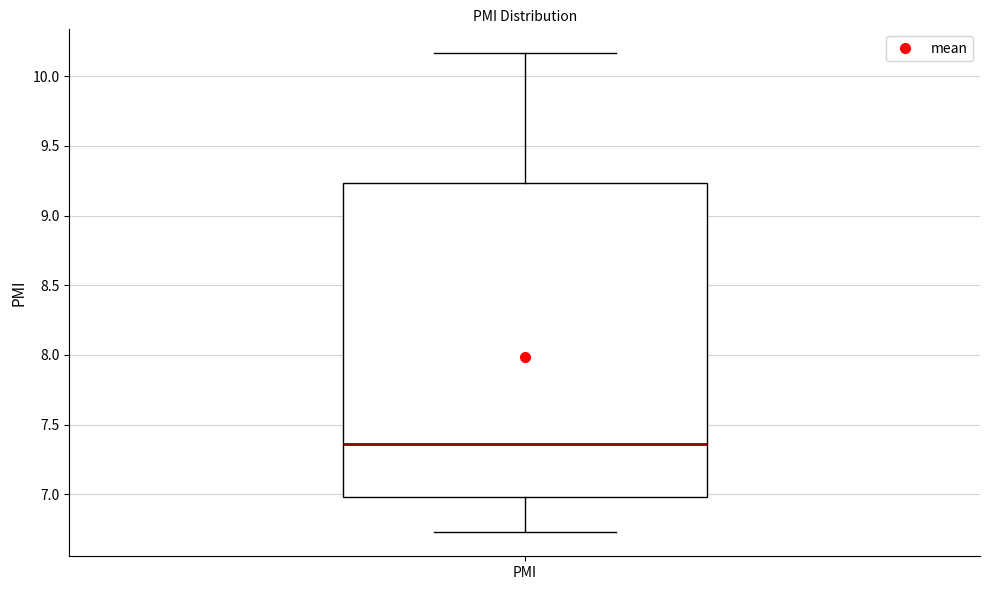

Where does the median line of the box for PMI sit on the y-axis? The values are not printed on the chart, so give them approximately, as read against the axis.

7.35